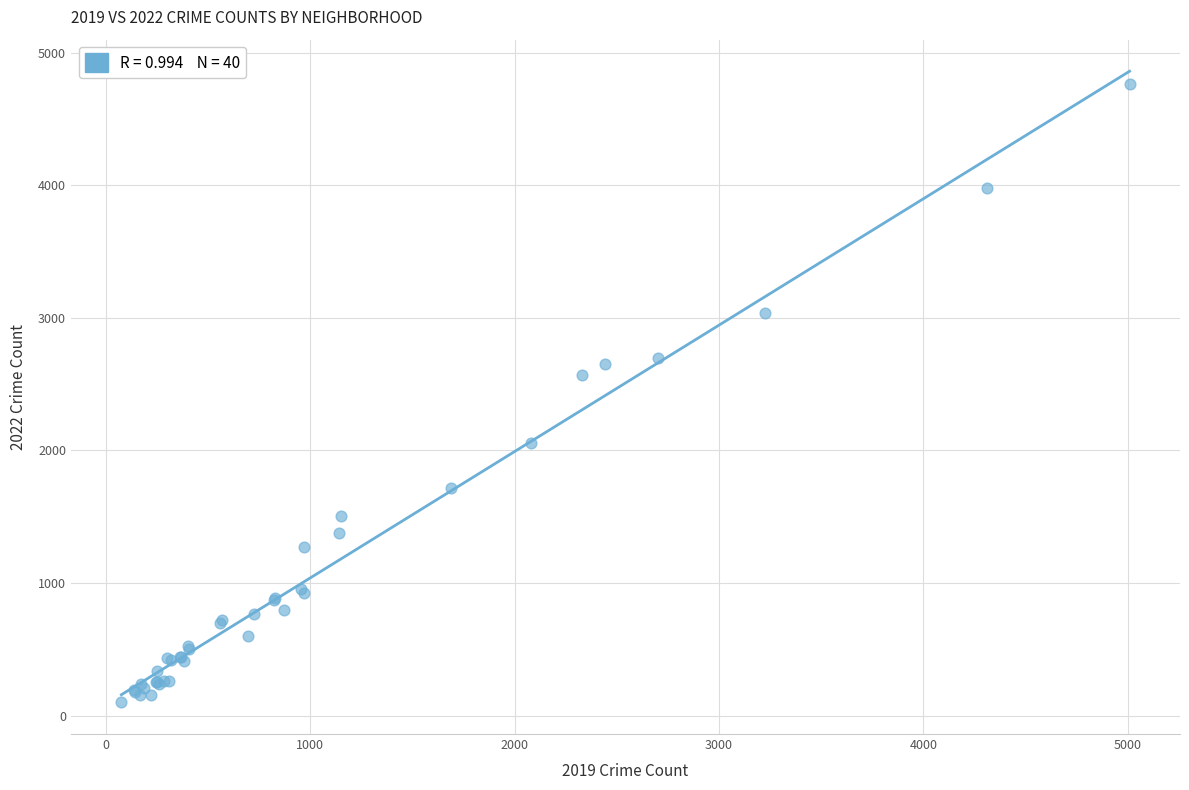

What Y value in the scatter plot is closest to 2430?

2566